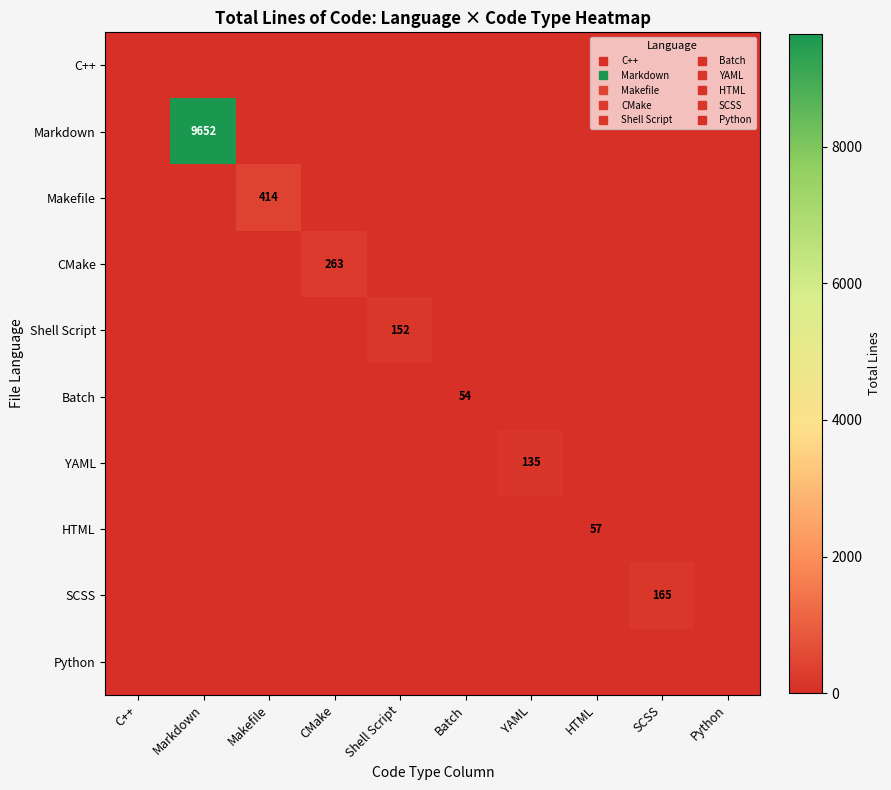

Which series has the widest spread of values?

Markdown